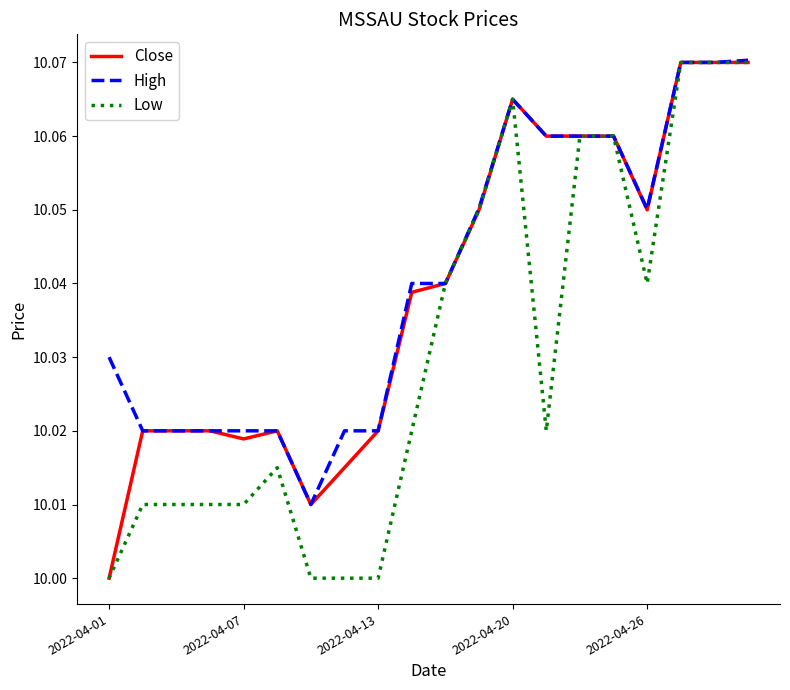

True or false: Low and High intersect in this chart.

False